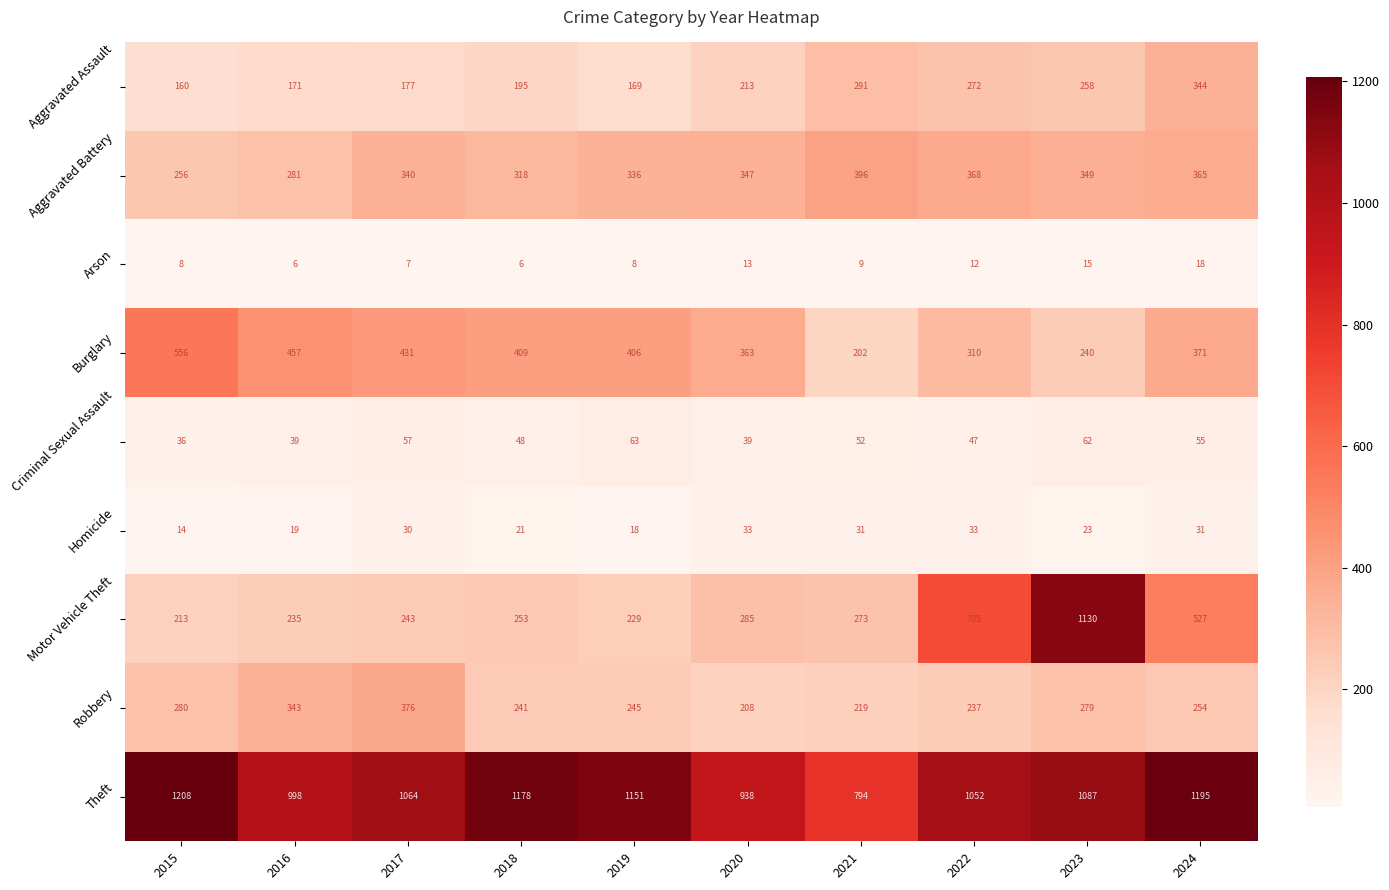

What is the smallest value displayed?

6